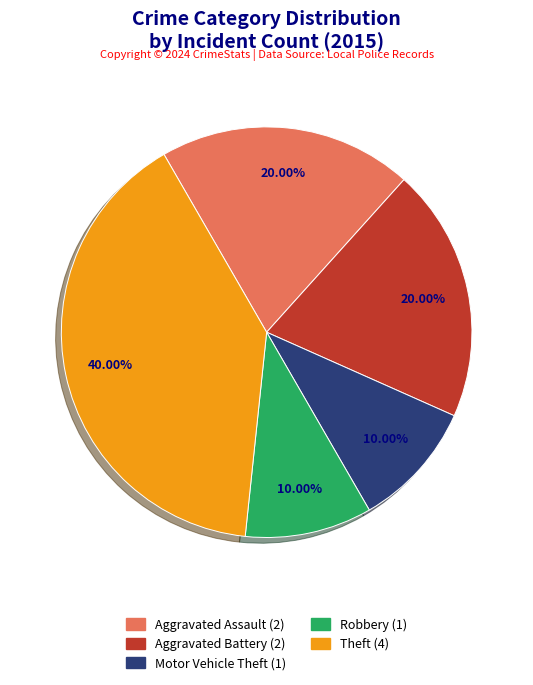

Is it true that Motor Vehicle Theft is 1% of the pie?

False